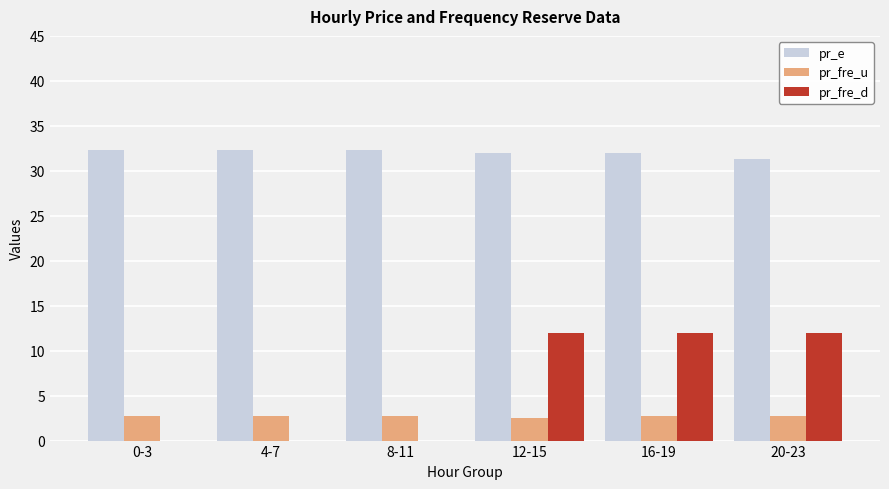

What is the sum of all pr_fre_d values?

36.0